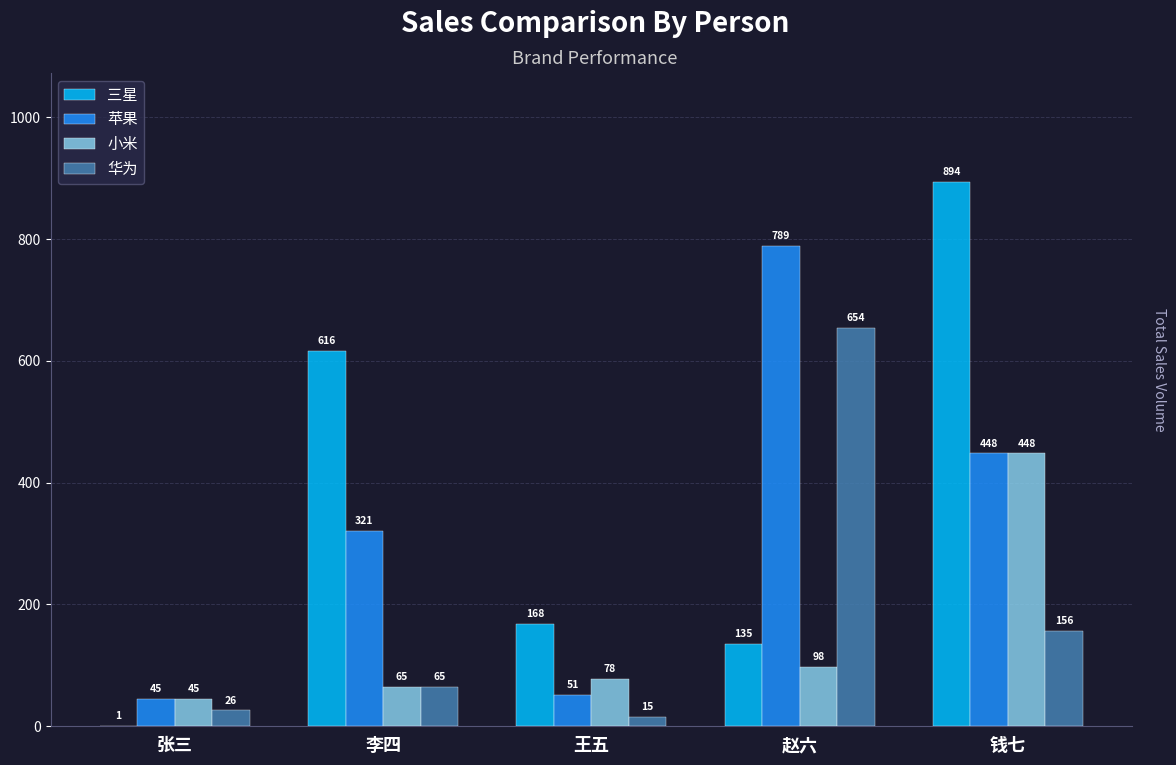

Is the value of 三星 at 王五 greater than the value of 小米 at 张三?

Yes